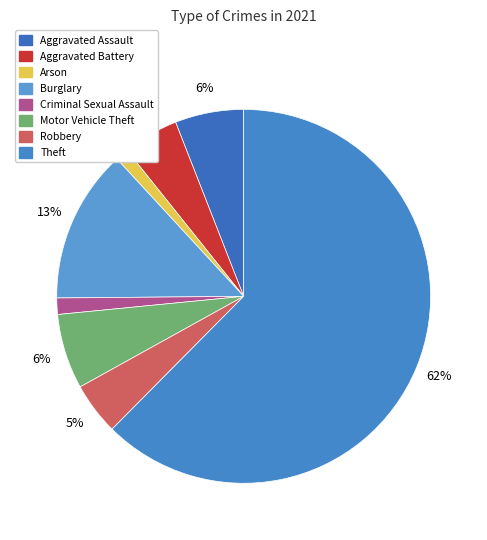

To the nearest percent, what is the average slice percentage?

12%